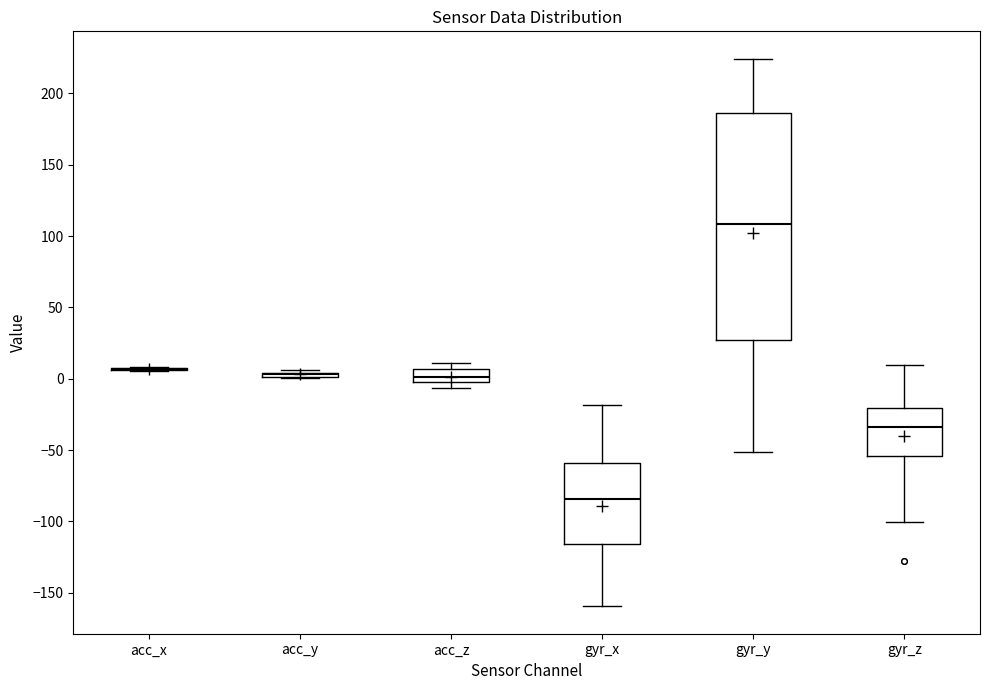

Reading left to right, transcribe this box plot: for each box, give where its median line is, the range the box spans, and where its two whiskers end, as read against the y-axis. The values are not printed on the chart, so give them approximately, as read against the axis.

acc_x: box collapsed to a line at 5, whiskers 5 to 10
acc_y: box collapsed to a line at 5, whiskers 0 to 5
acc_z: median 0 (inside the box), box 0 to 5, whiskers -5 to 10
gyr_x: median -85, box -115 to -60, whiskers -160 to -20
gyr_y: median 110, box 25 to 185, whiskers -50 to 225
gyr_z: median -35, box -55 to -20, whiskers -100 to 10